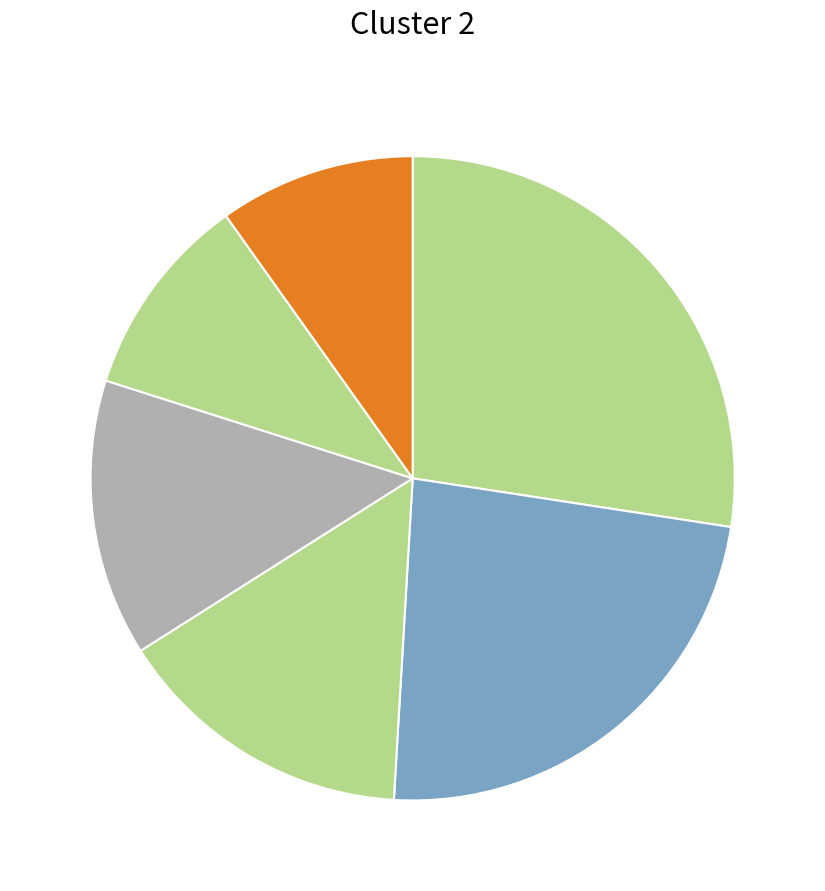

How many segments does this pie chart have?

6